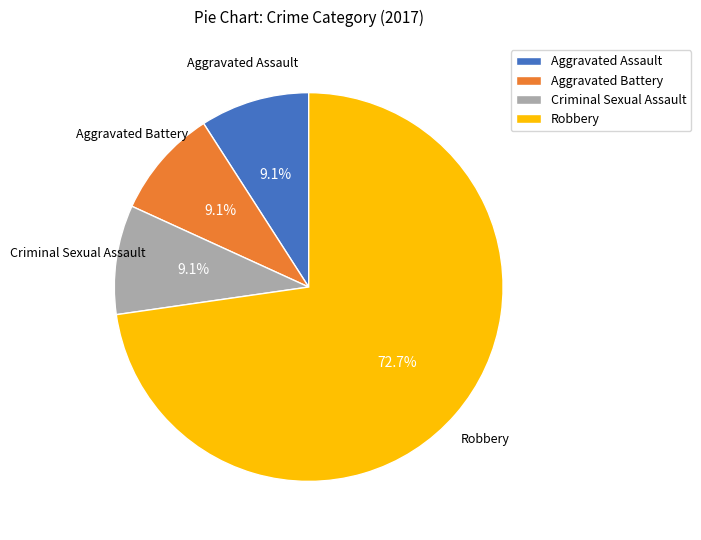

Which category has the biggest portion of the pie?

Robbery